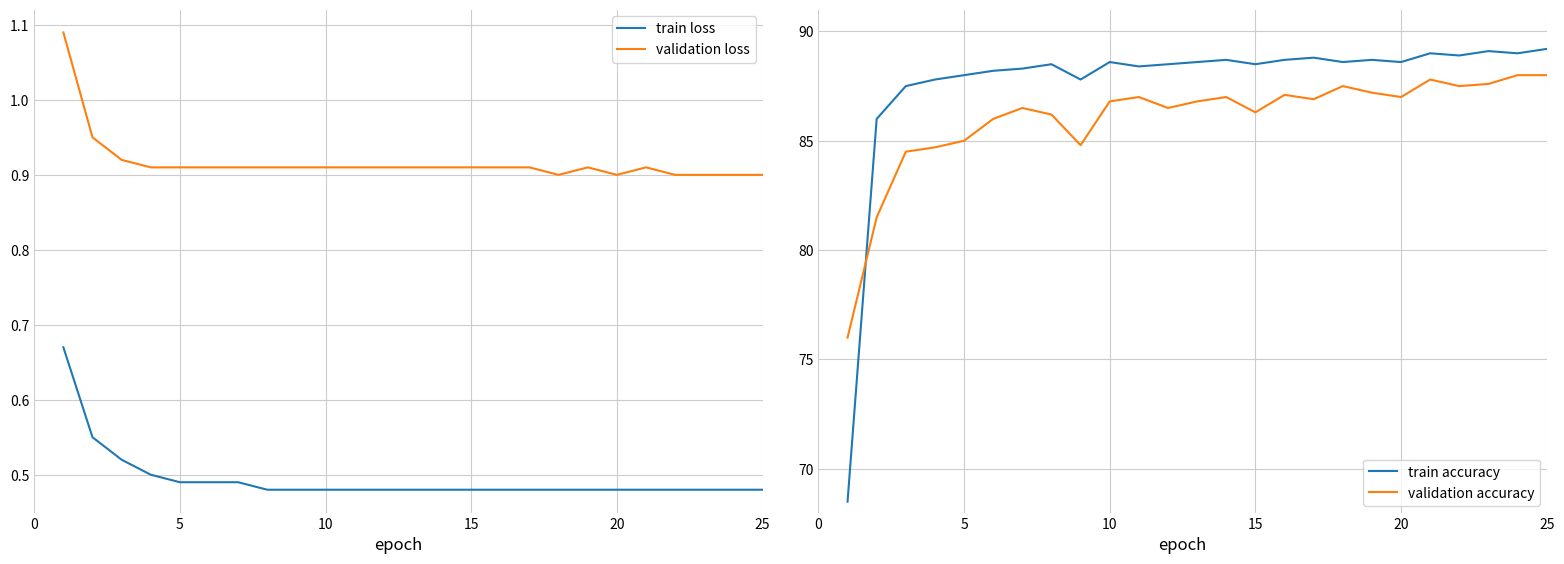

What is the difference between the second highest and minimum values in the train accuracy series?

20.6